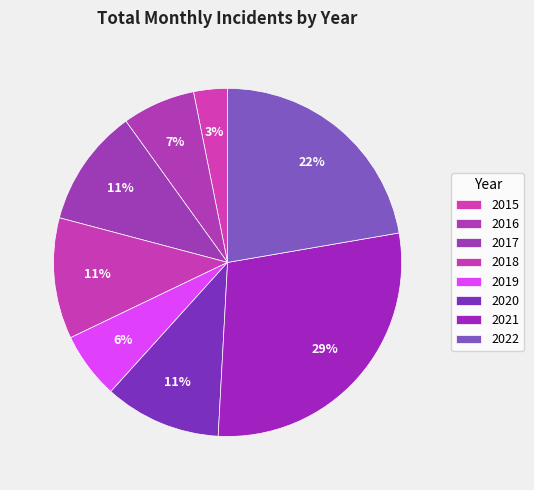

What is the change in value from 2016 to 2017?

+41